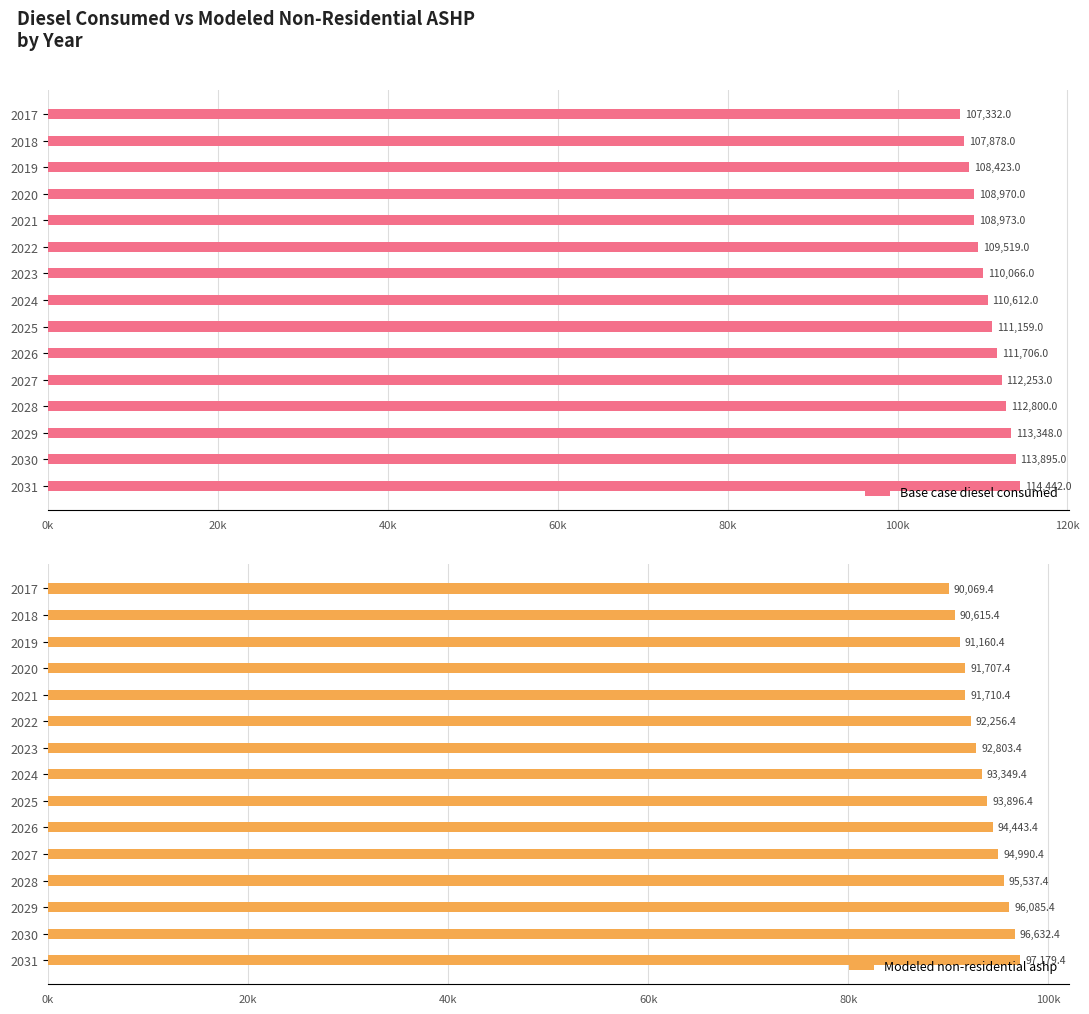

How many bars are there in each group?

2